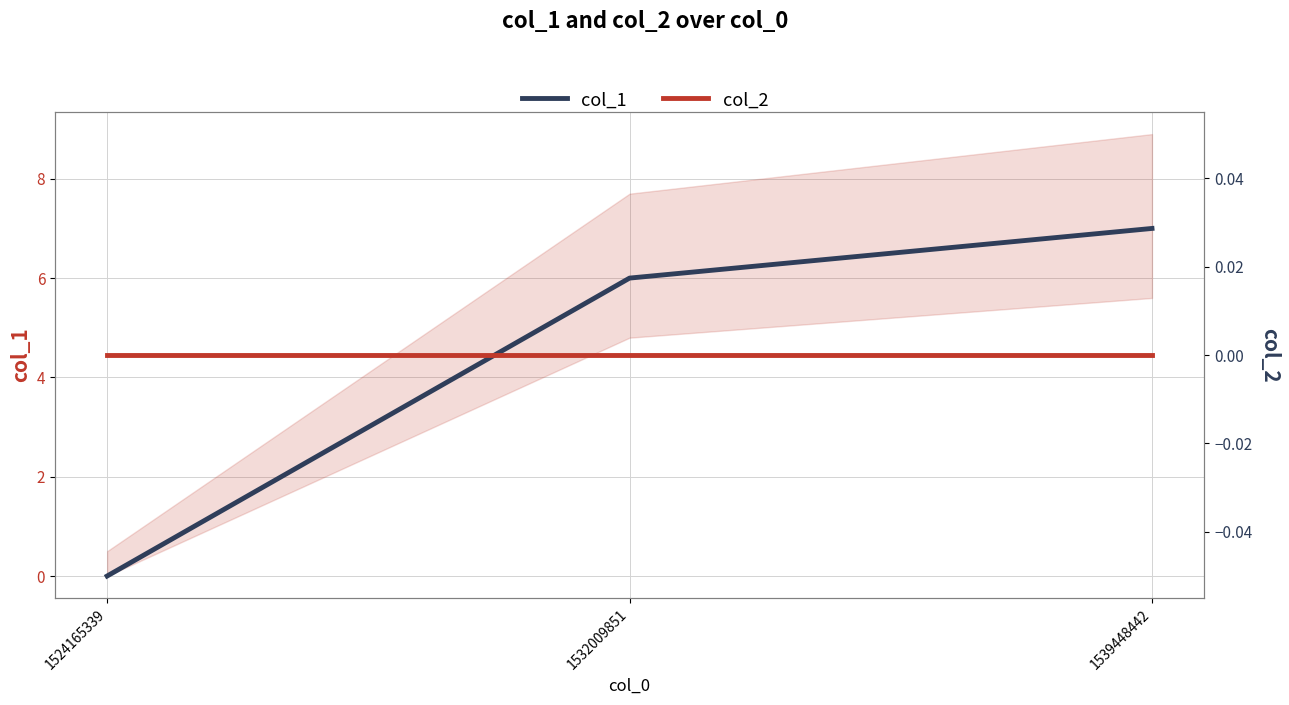

At how many categories does at least one series exceed 0?

2